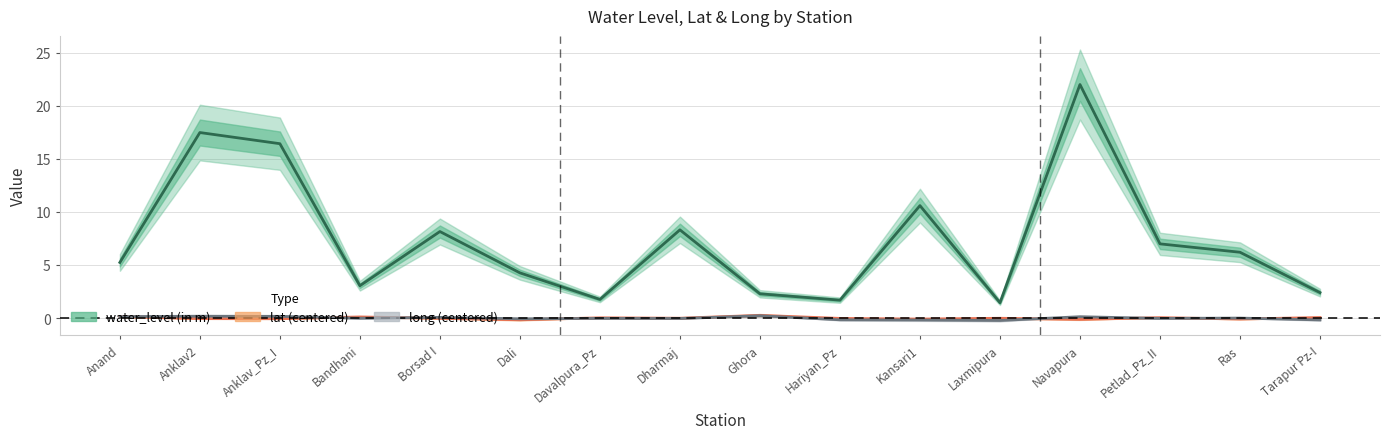

True or false: long has a value of -0.1 at Laxmipura.

False